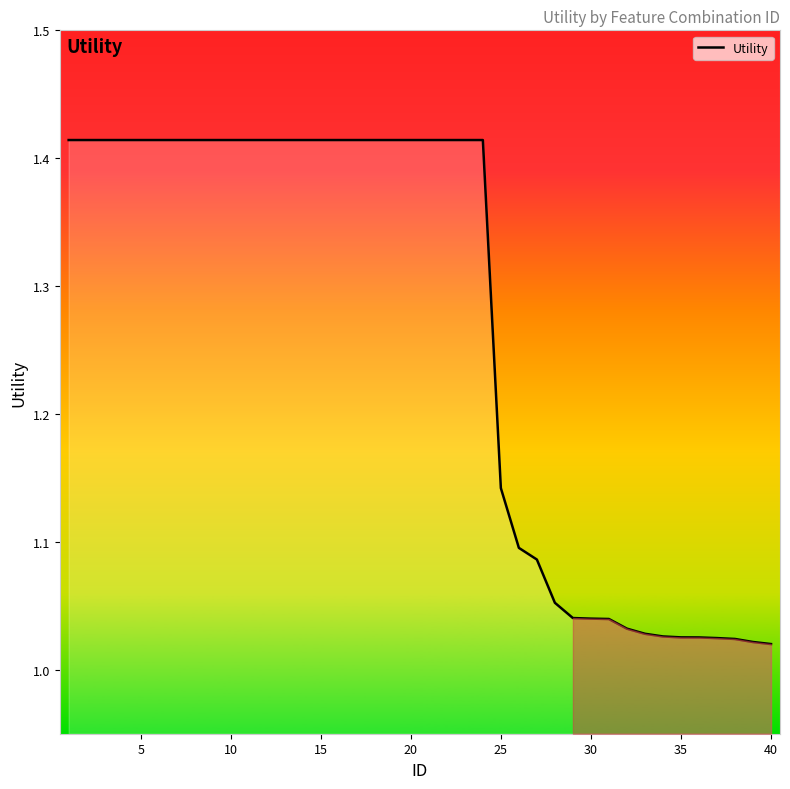

What is the difference between the maximum and minimum values?

0.4